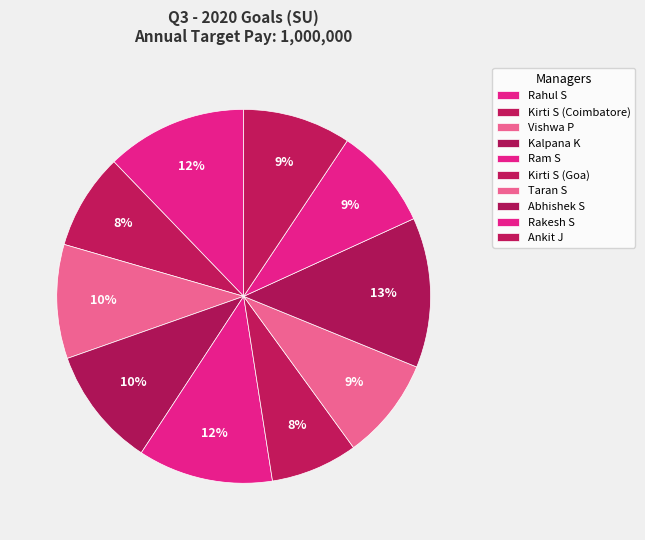

Count the number of slices in the pie.

10